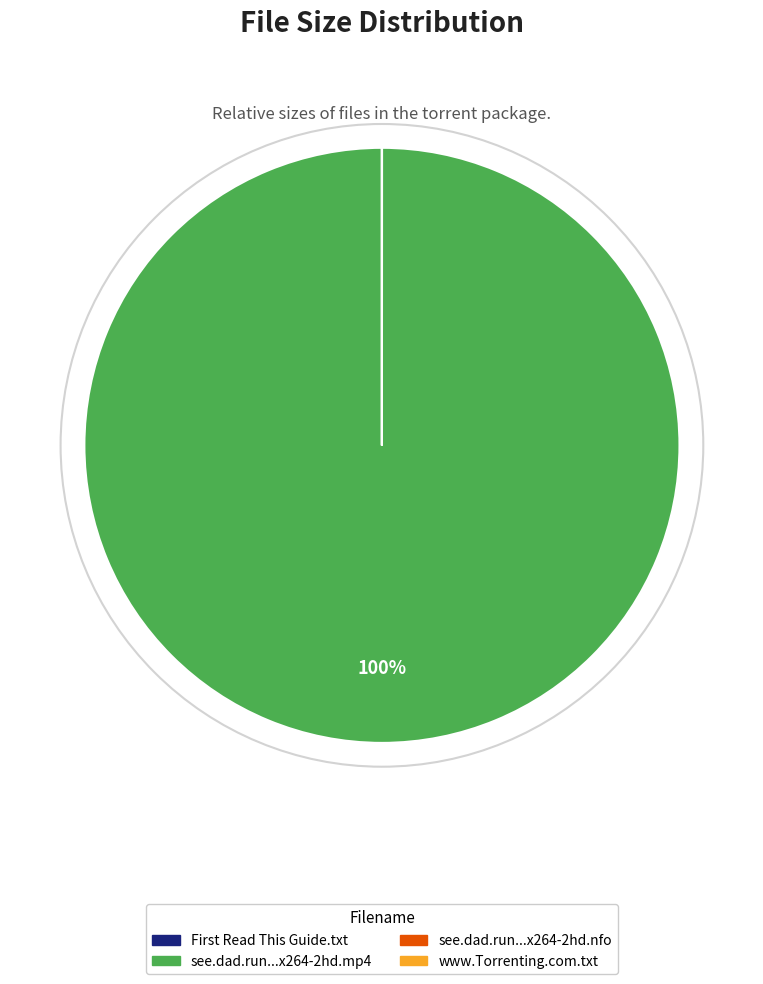

Is there a majority slice in this chart?

Yes